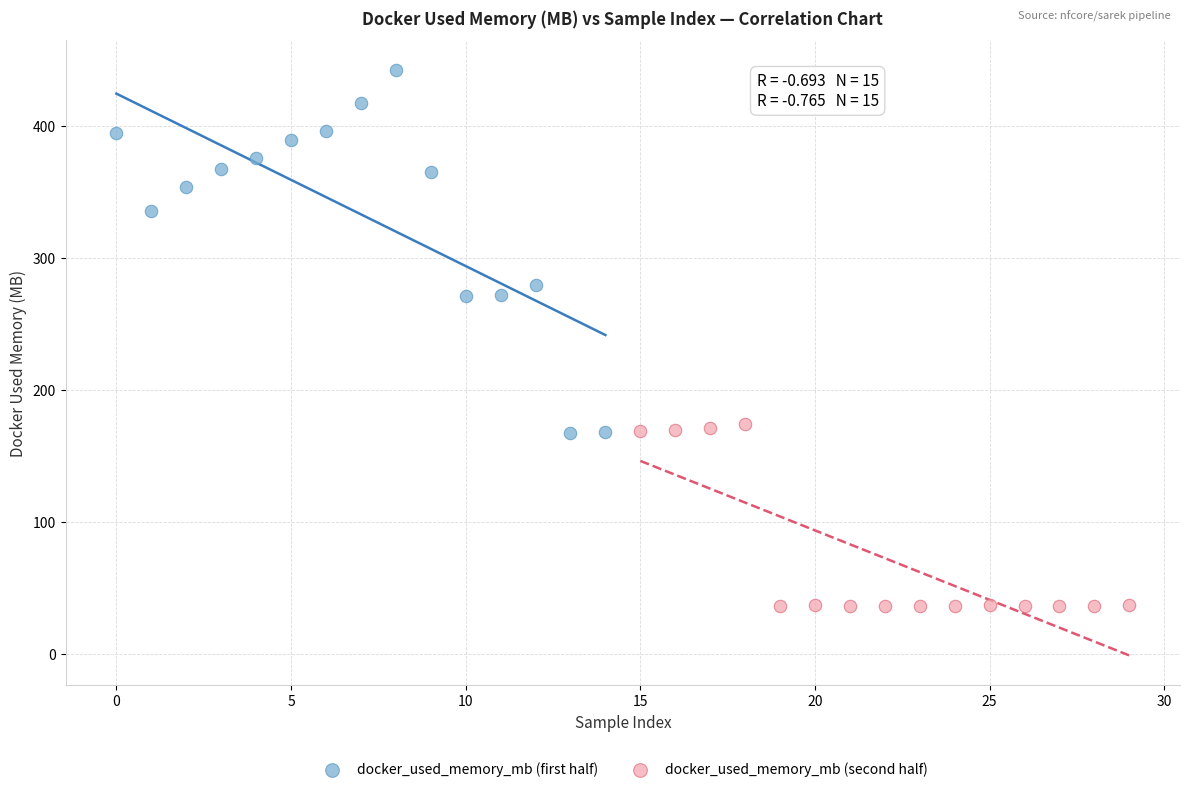

Which series has the largest Y range (max minus min)?

docker_used_memory_mb (first half)